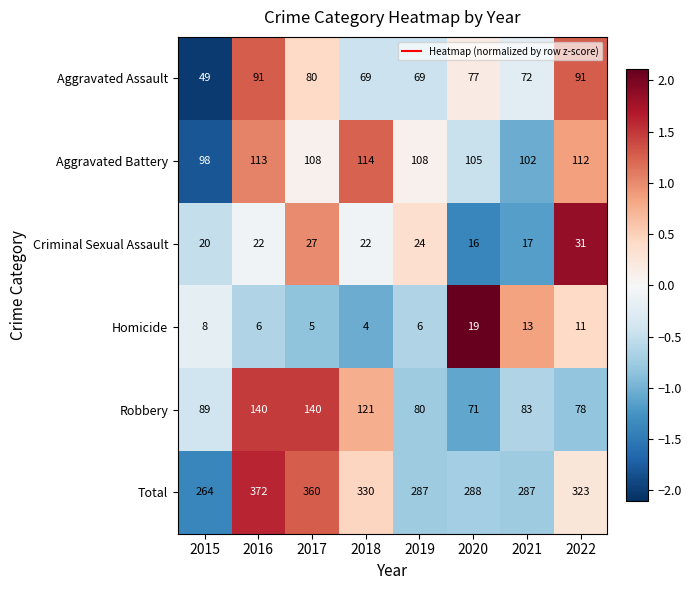

Is it true that Homicide equals 6 at 2019?

True